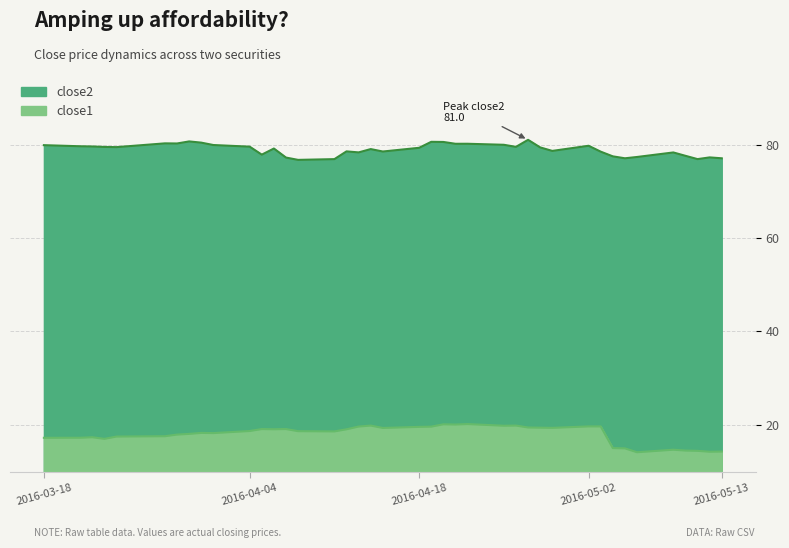

At which category does close2 reach its first local peak?

2016-03-28